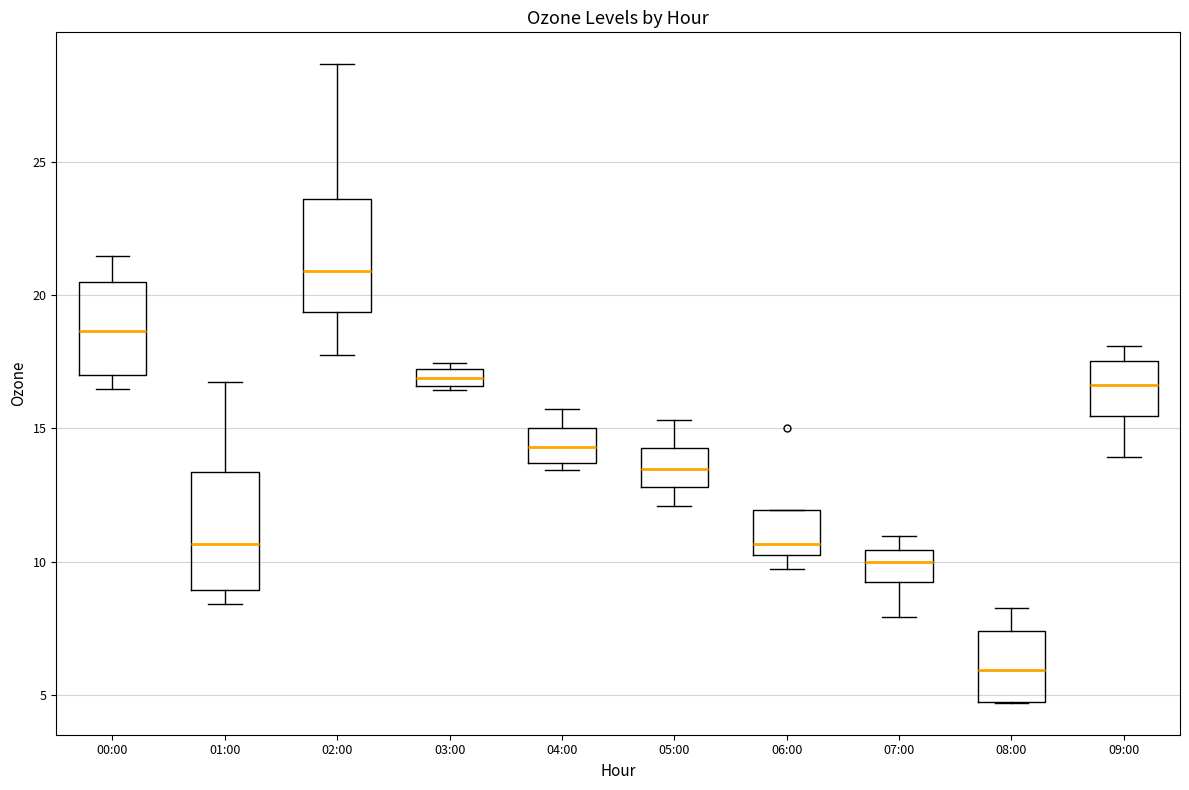

Which box's median line is the highest?

02:00